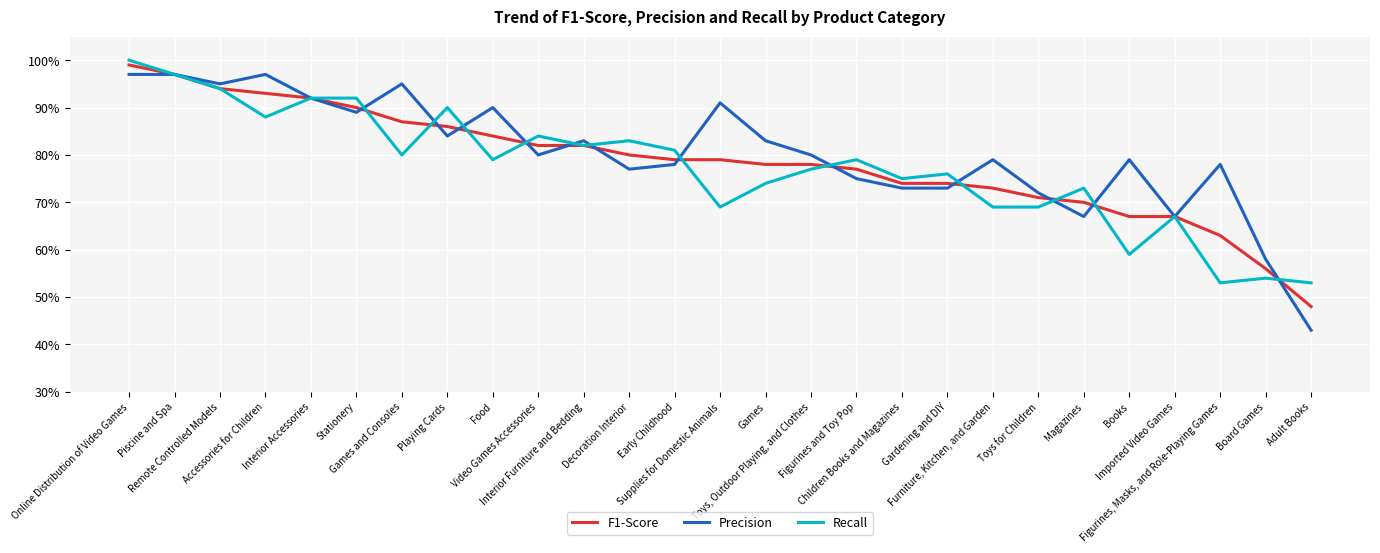

Is it true that Recall equals 0.4 at Early Childhood?

False